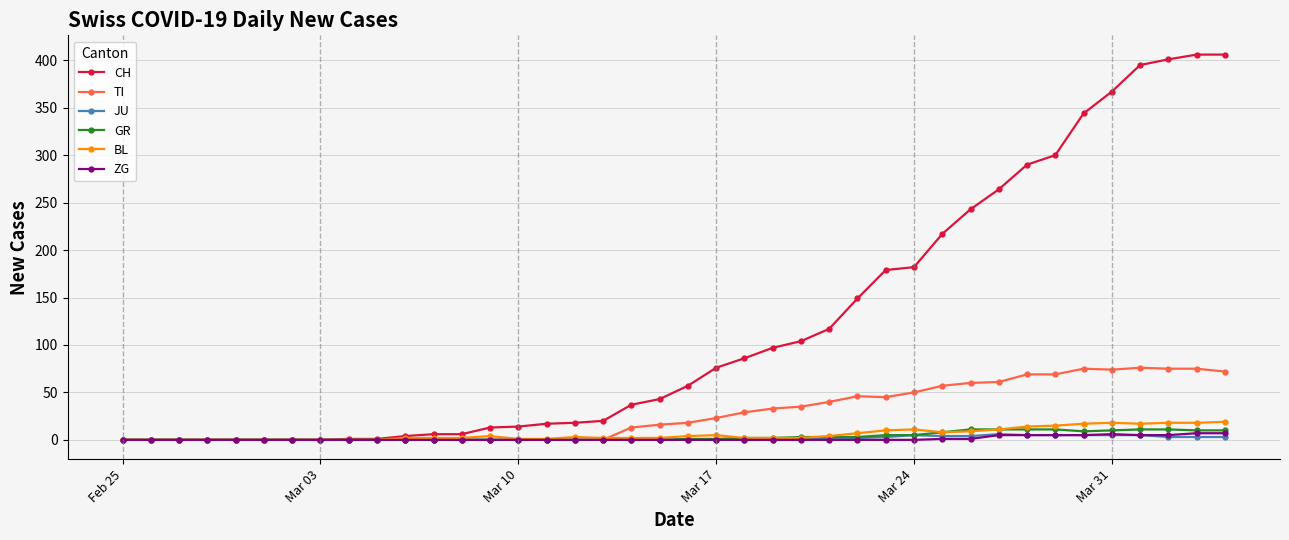

Count the number of categories in the chart.

40